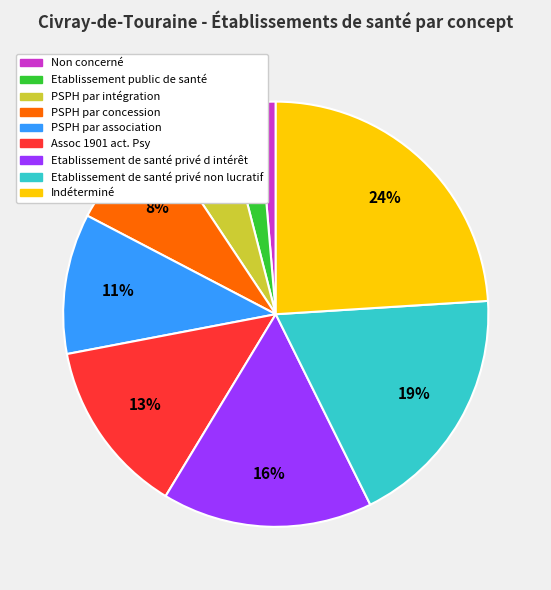

Is Indéterminé the majority of the pie?

No